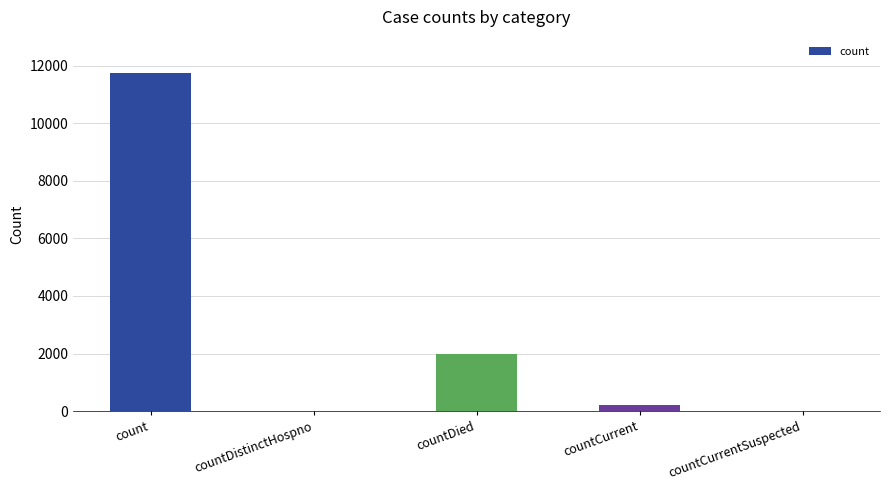

What is the average value?

2794